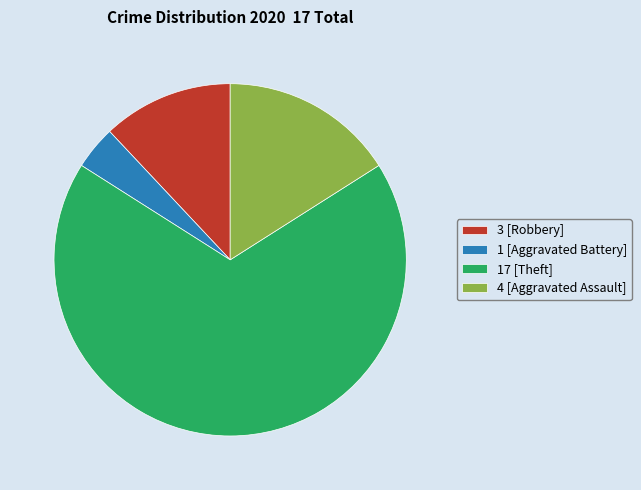

Which has a higher value, 17 [Theft] or 3 [Robbery]?

17 [Theft]